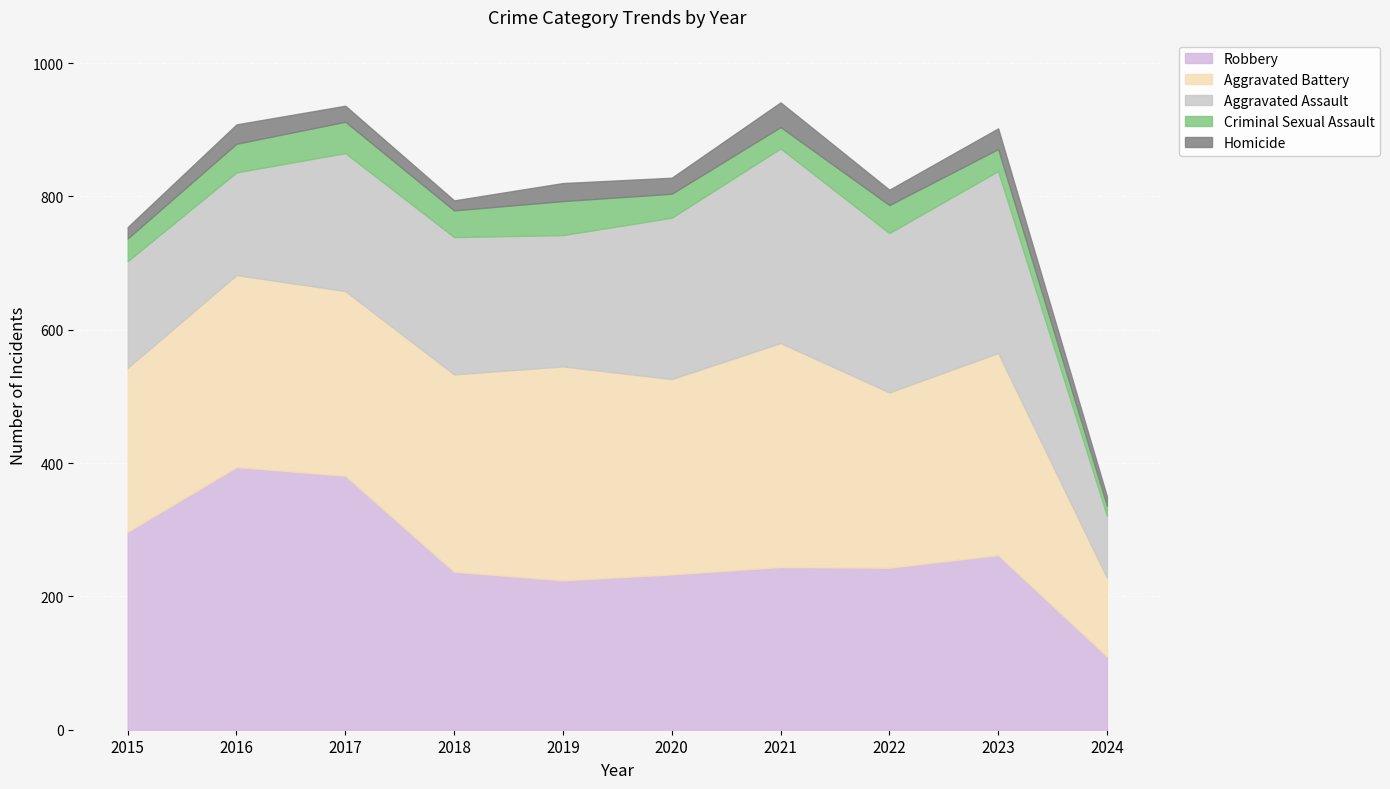

How many times do Criminal Sexual Assault and Homicide cross each other?

2